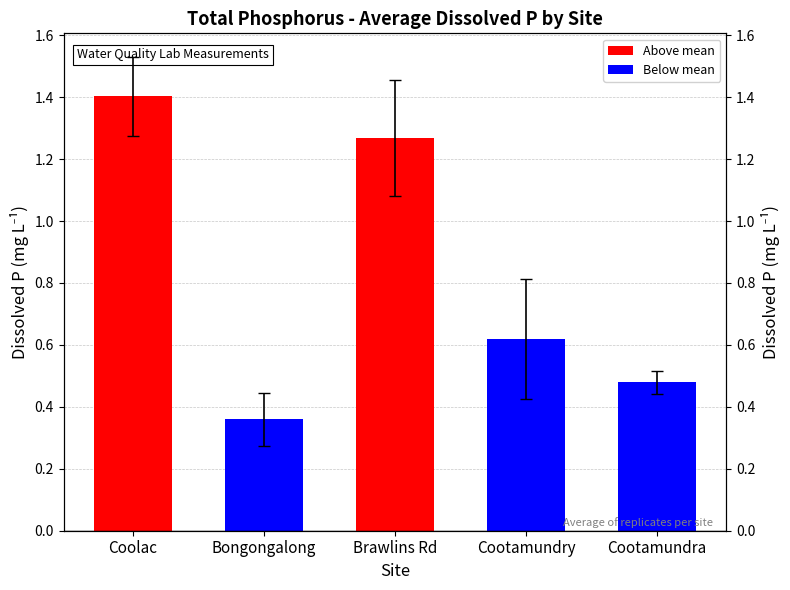

What is the sum of all values?

4.1